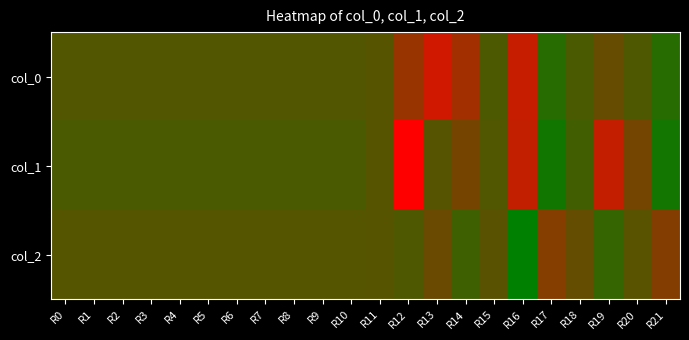

Which has a higher value, R19 or R11?

R11